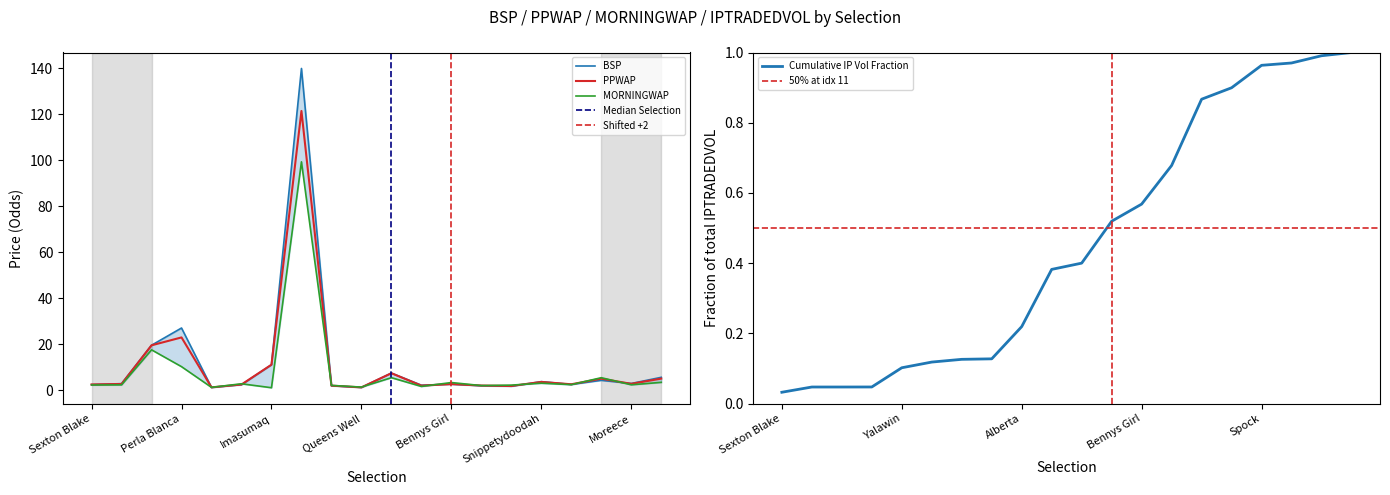

What is the difference between the maximum and minimum values in the PPWAP series?

120.4